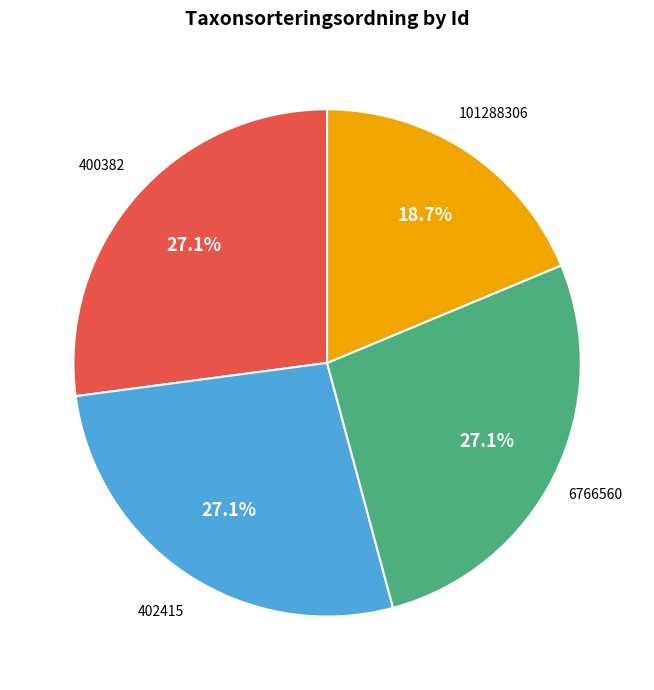

To the nearest percent, what is the combined percentage of 402415 and 6766560?

54%